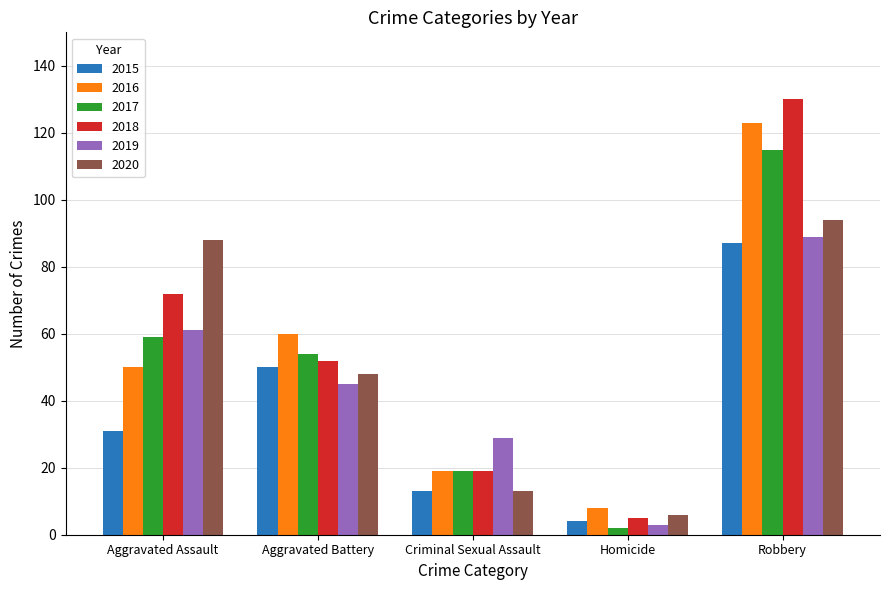

What is the value of the 2020 bar at the 2nd from the left?

48